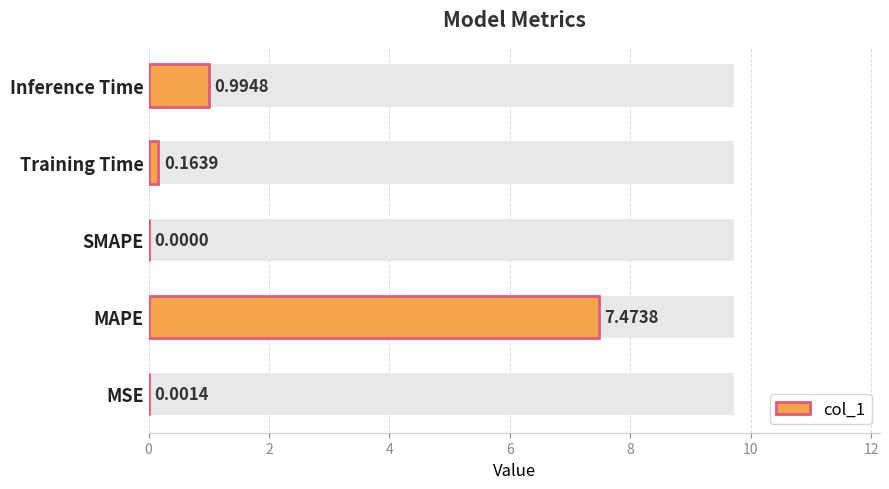

Is it true that the value at Inference Time is 1.0?

True